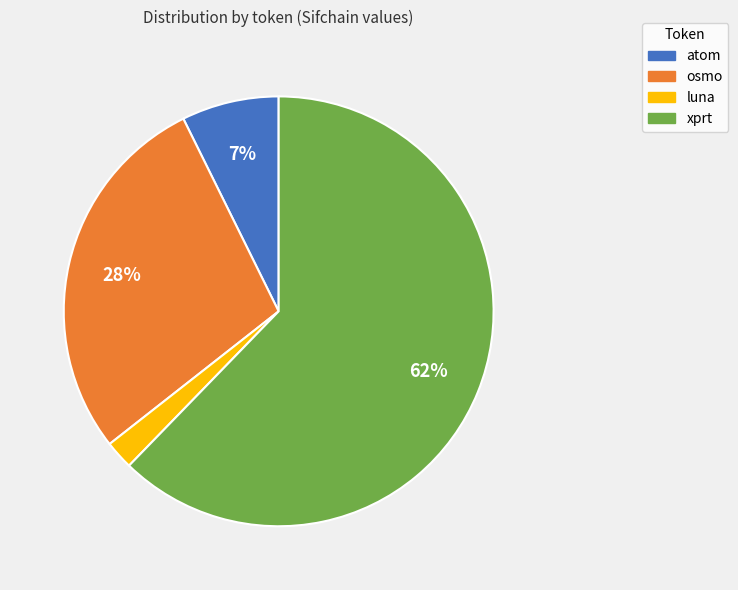

True or false: atom accounts for 2% of the total.

False